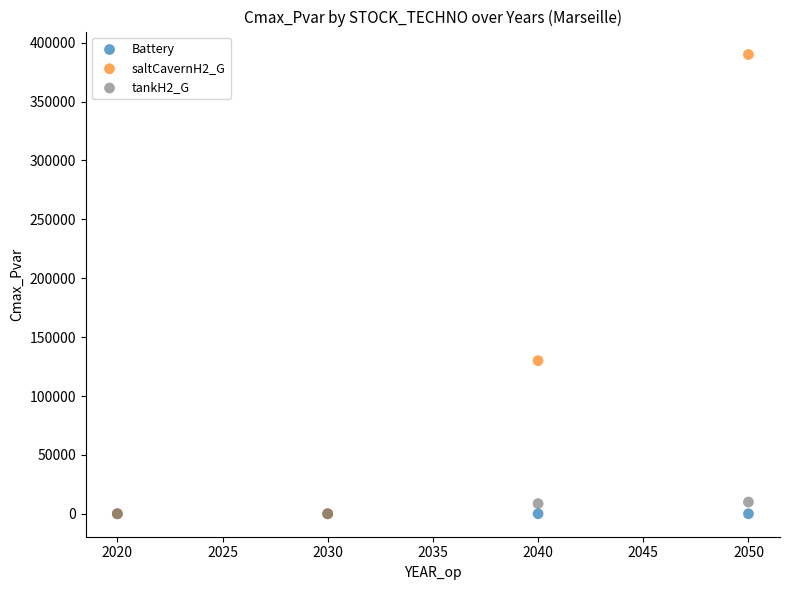

Across all series, what Y value is closest to 195000?

130000.0